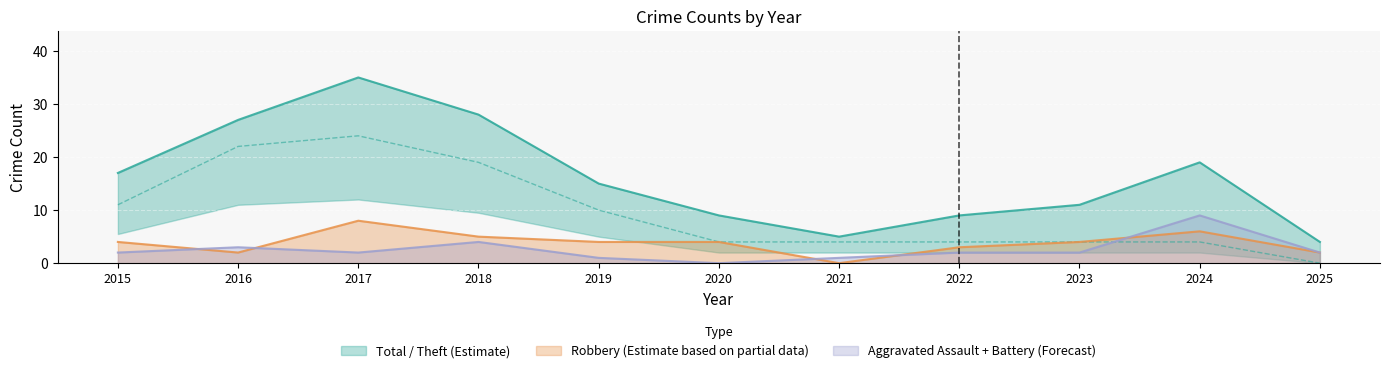

The Aggravated Assault + Battery (Forecast) series shows 2 at 2015. True or false?

True